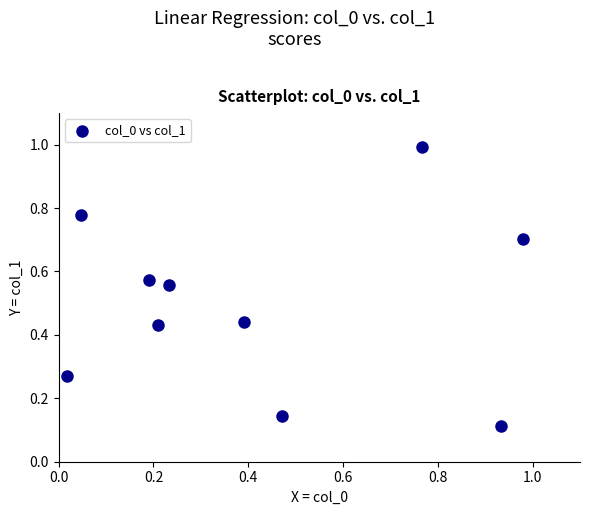

What is the average Y value?

0.5